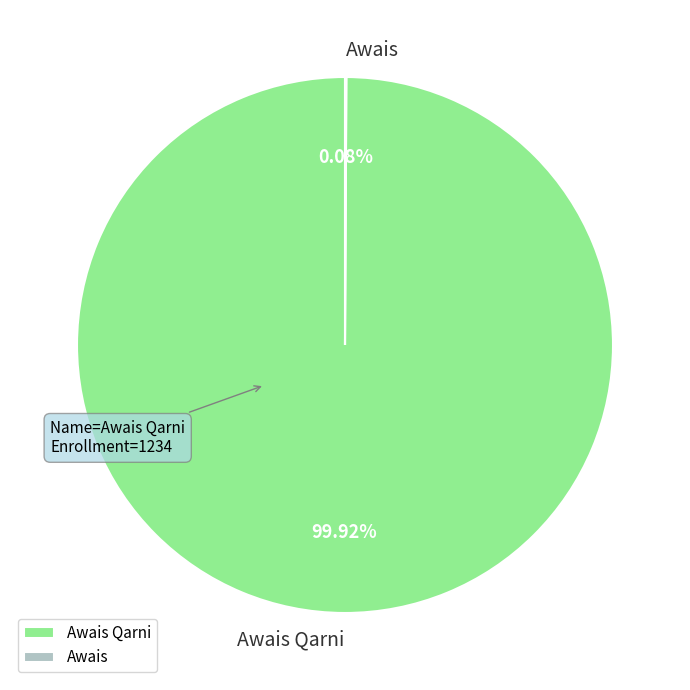

Is there a majority slice in this chart?

Yes